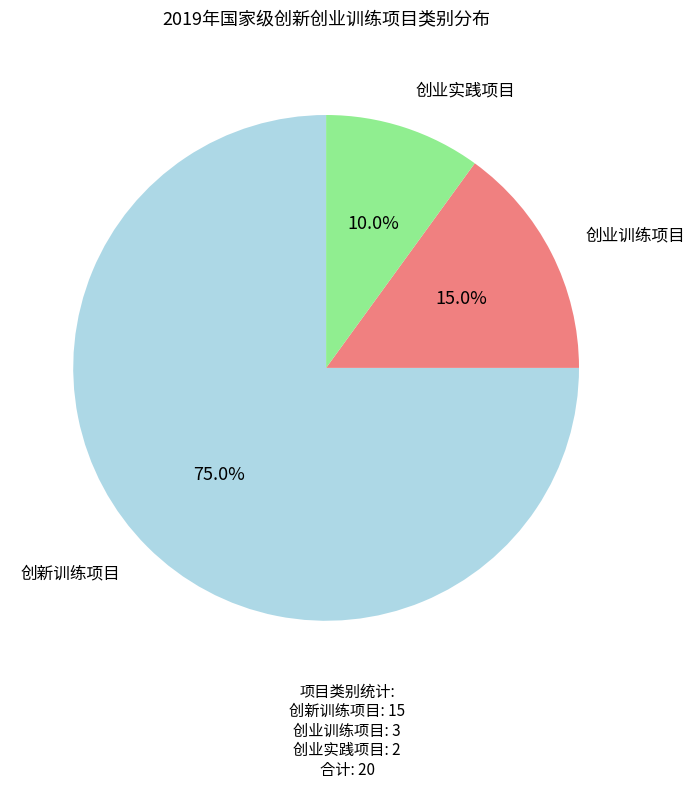

Does any single category account for the majority?

Yes